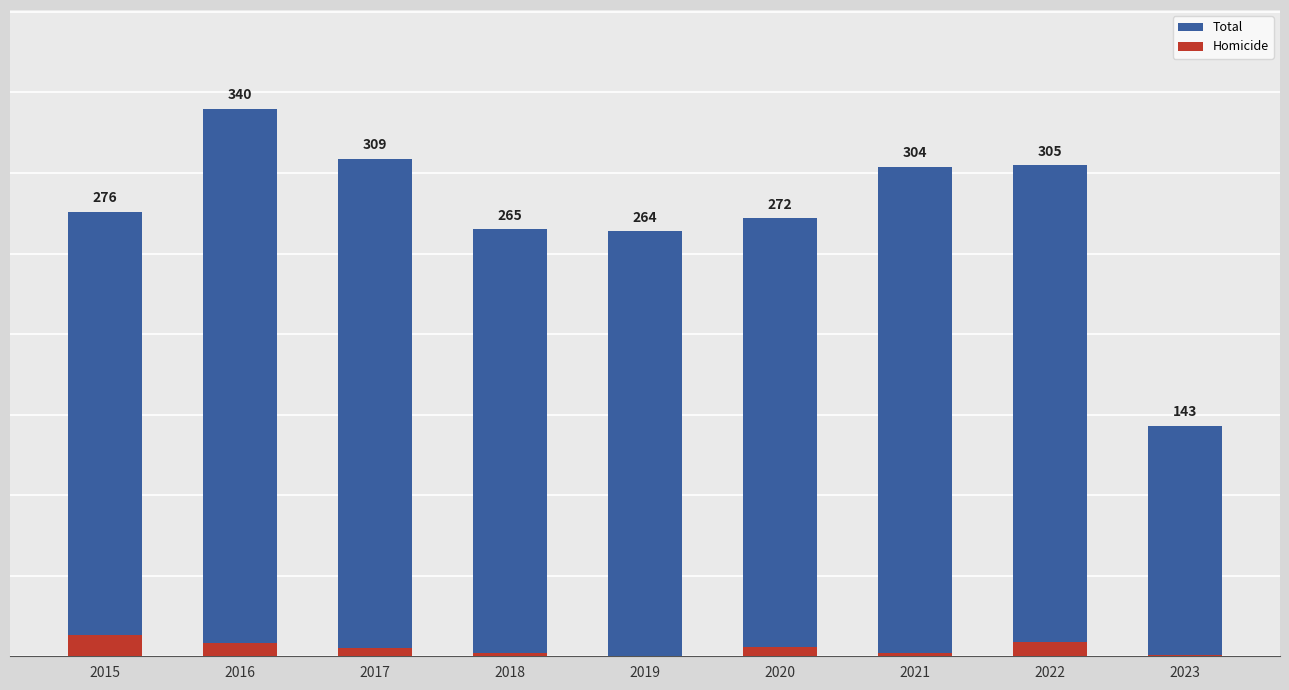

What are all the series names shown in the legend?

Total, Homicide